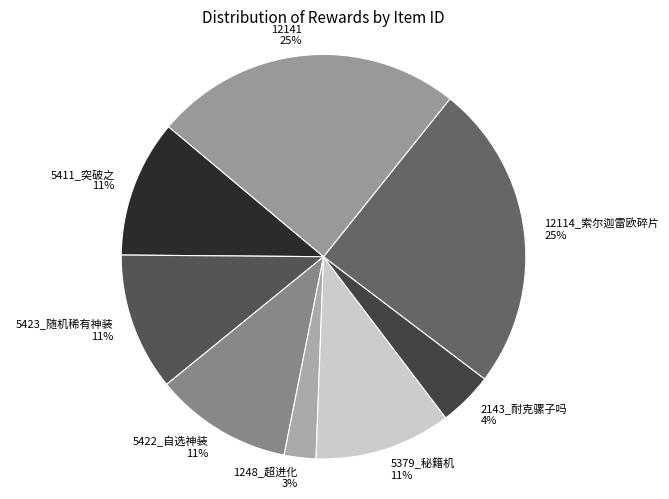

Do 1248_超进化 and 5422_自选神装 together represent more than half of the pie?

No